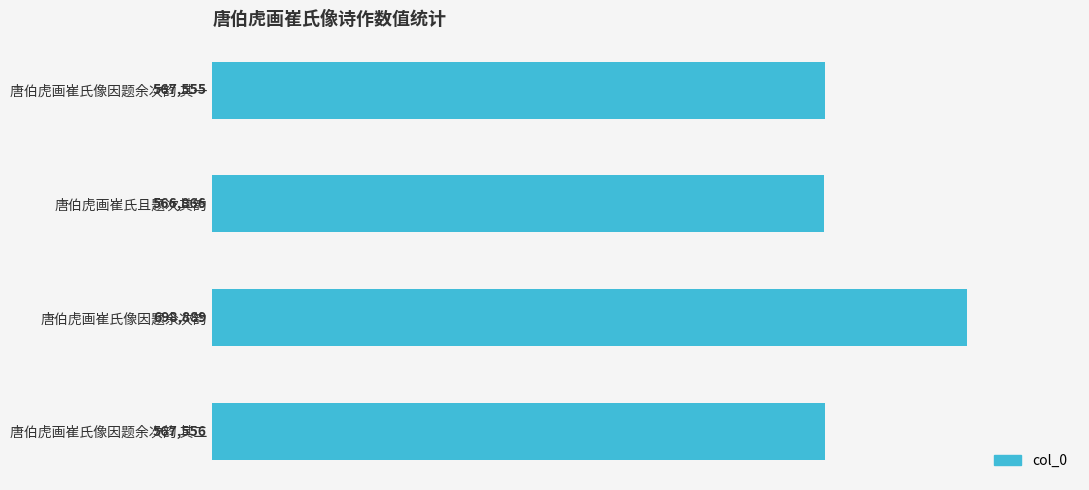

What is the sum of the values at 唐伯虎画崔氏且题次其韵 and 唐伯虎画崔氏像因题余次韵 其一?

1134421